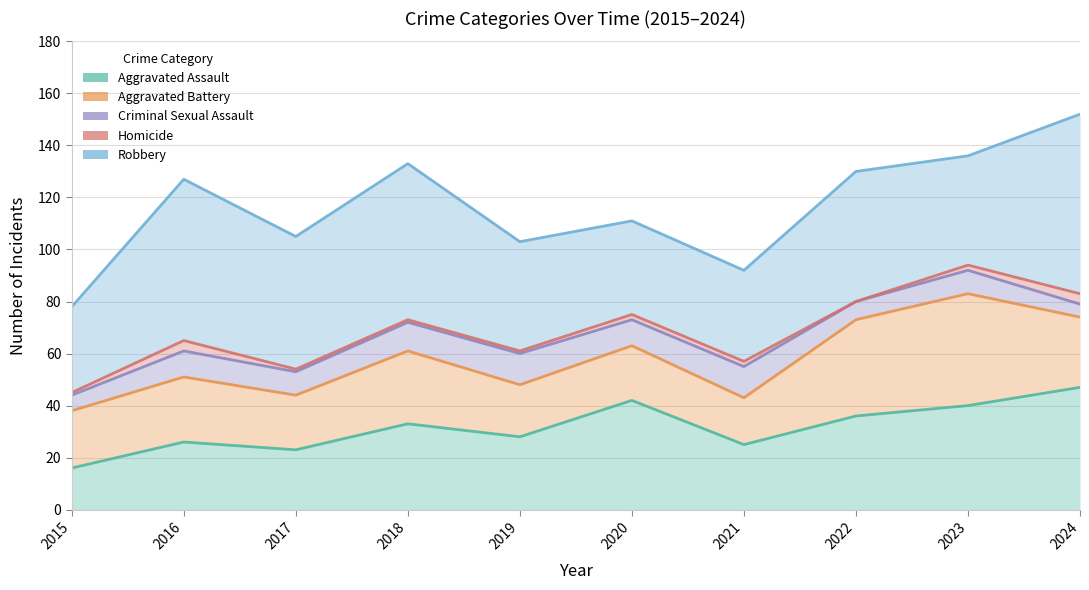

Is the value of Homicide at 2015 greater than the value of Aggravated Assault at 2017?

Yes